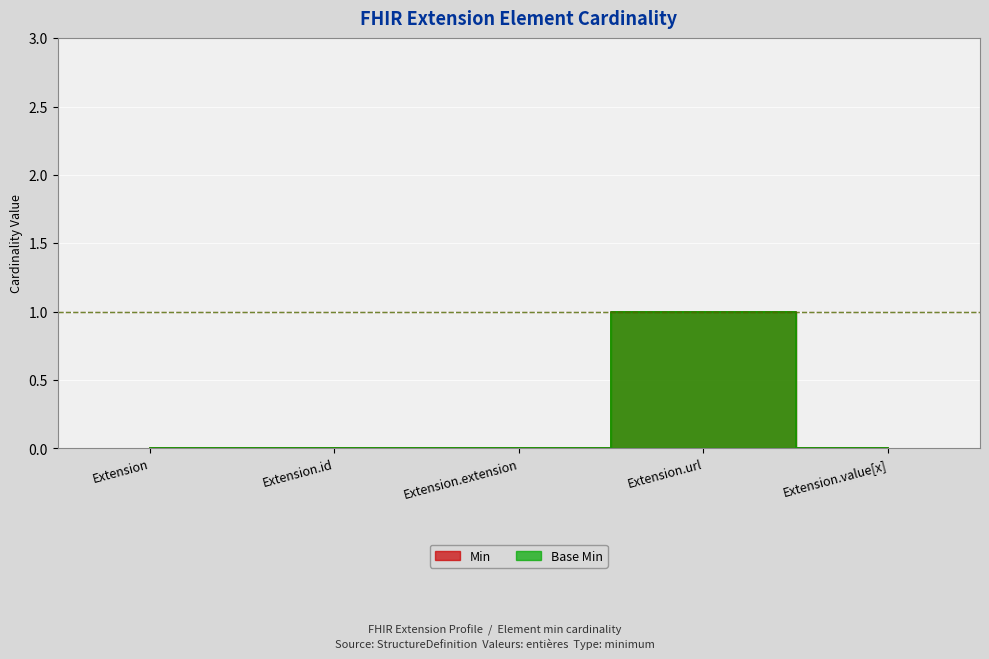

Is the value of Base Min at Extension.value[x] greater than the value of Min at Extension.url?

No